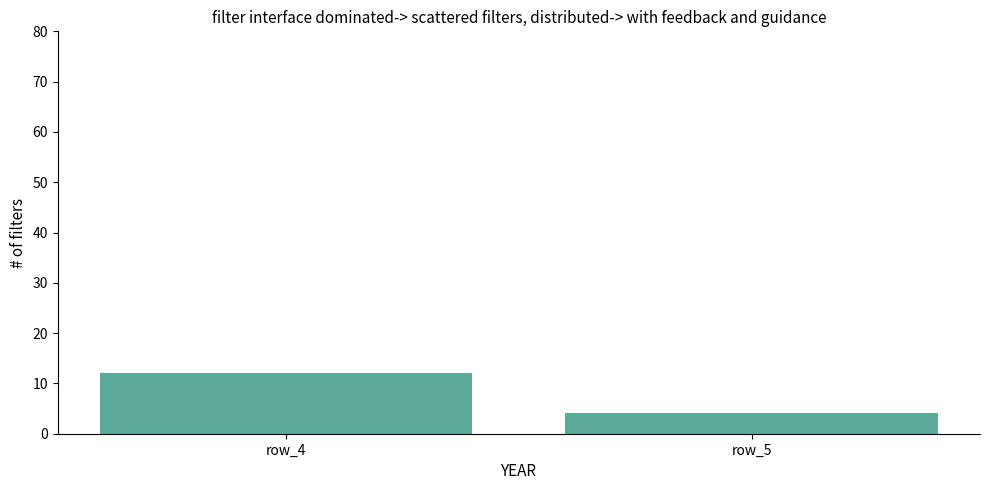

What is the greatest value displayed?

12.0